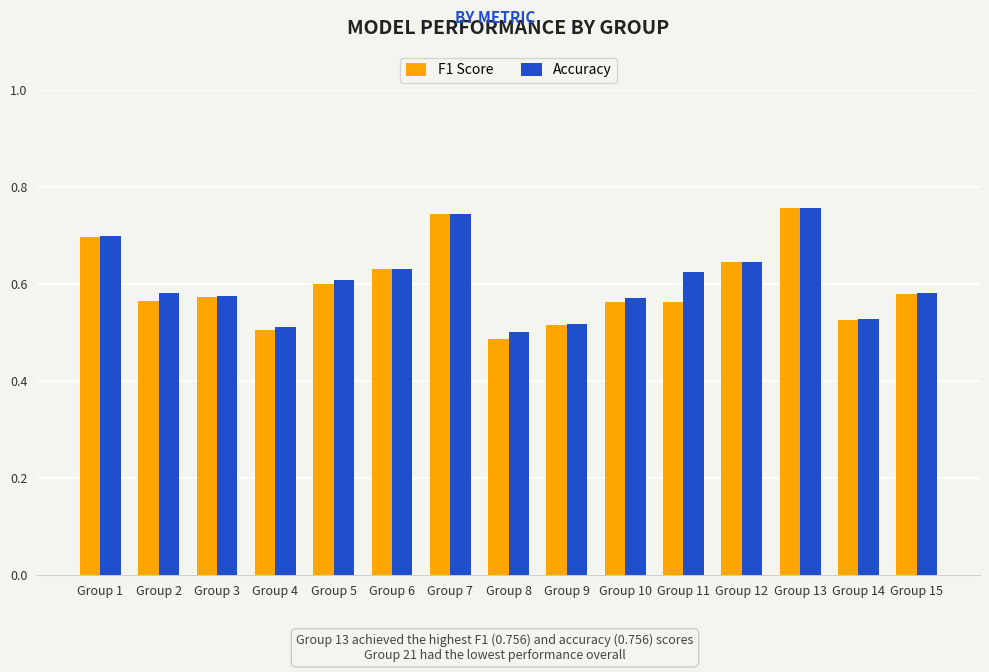

The F1 Score series shows 0.6 at Group 2. True or false?

True